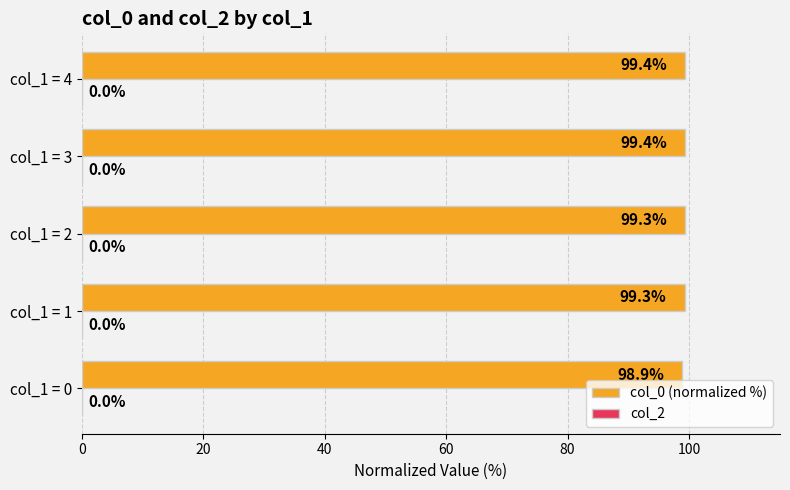

What is the sum of the values at col_1 = 3 and col_1 = 0?

198.3